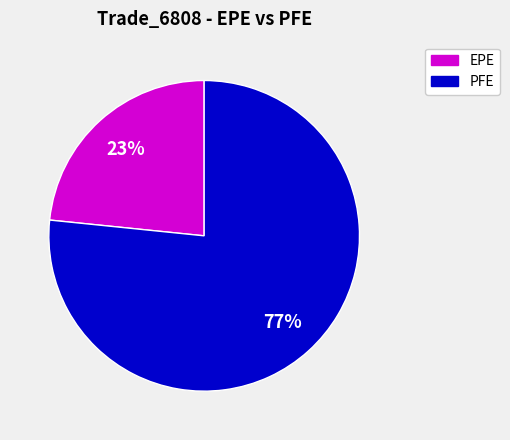

Do PFE and EPE together represent more than half of the pie?

Yes